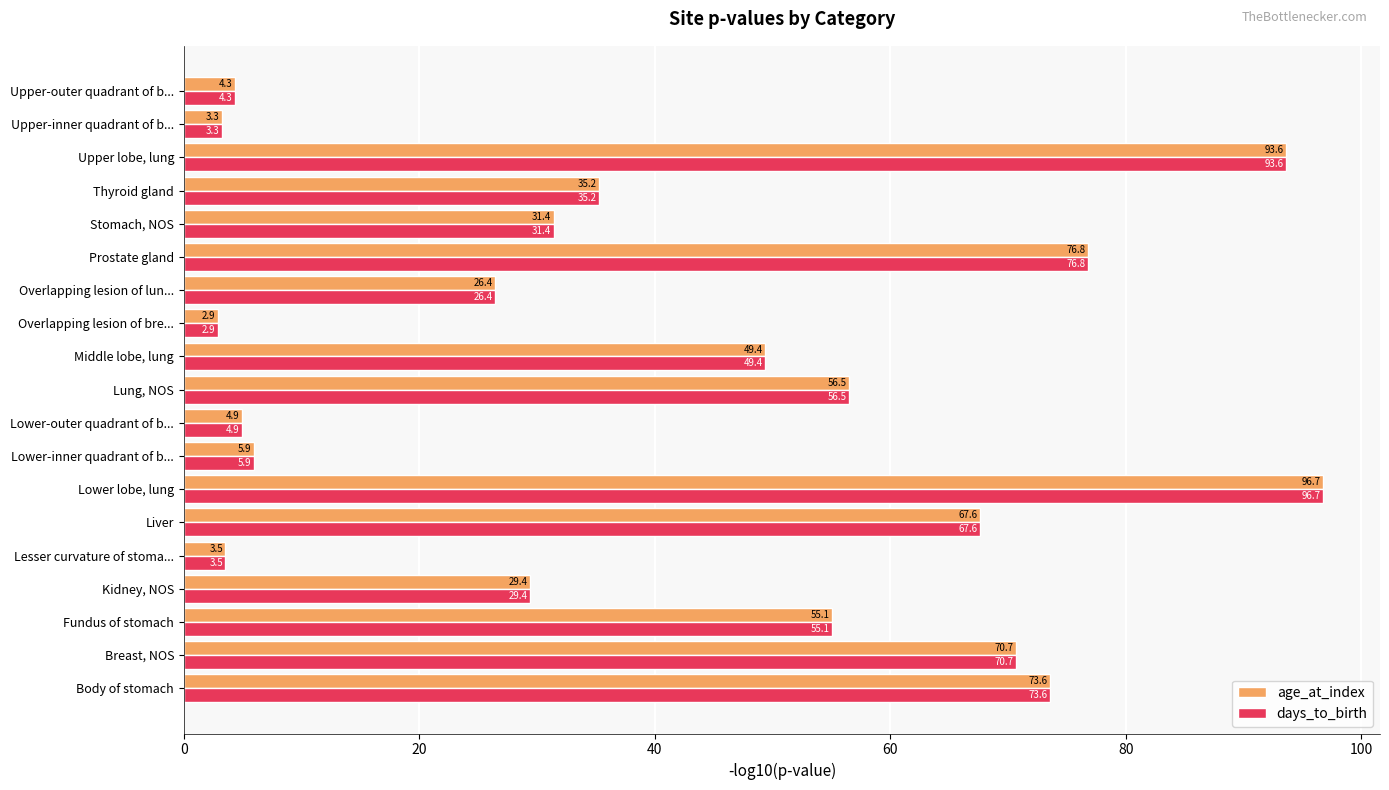

What is the average value of the age_at_index series?

41.4